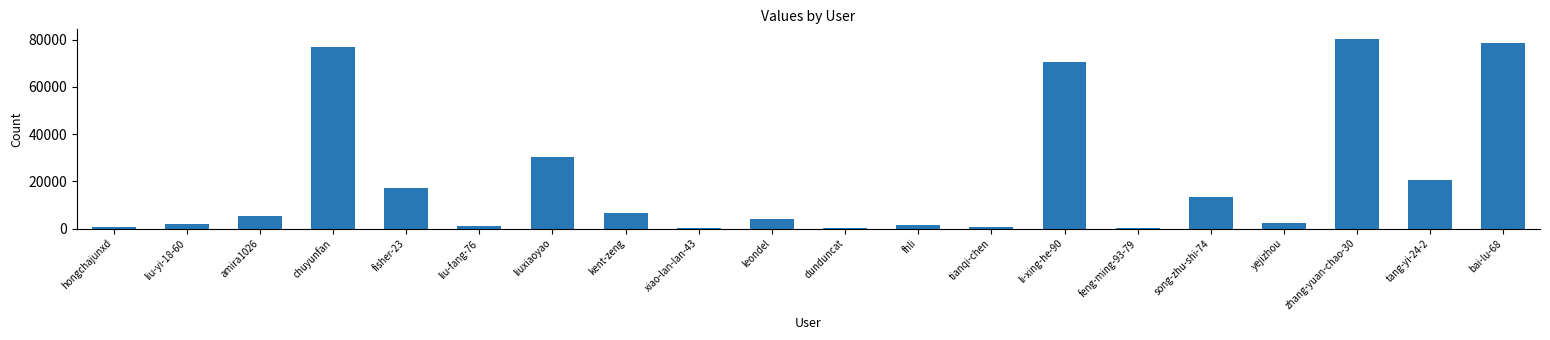

Which category has the highest value across all series?

zhang-yuan-chao-30